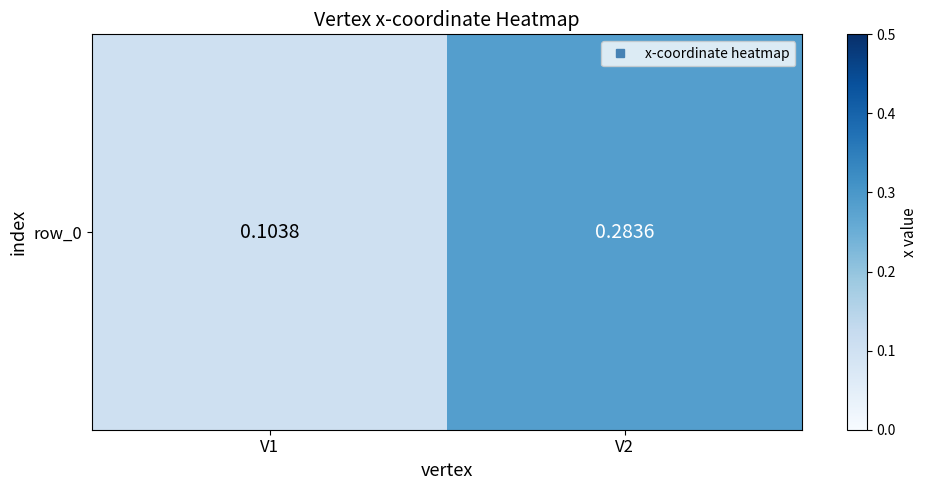

At which label is the value closest to 0?

V1